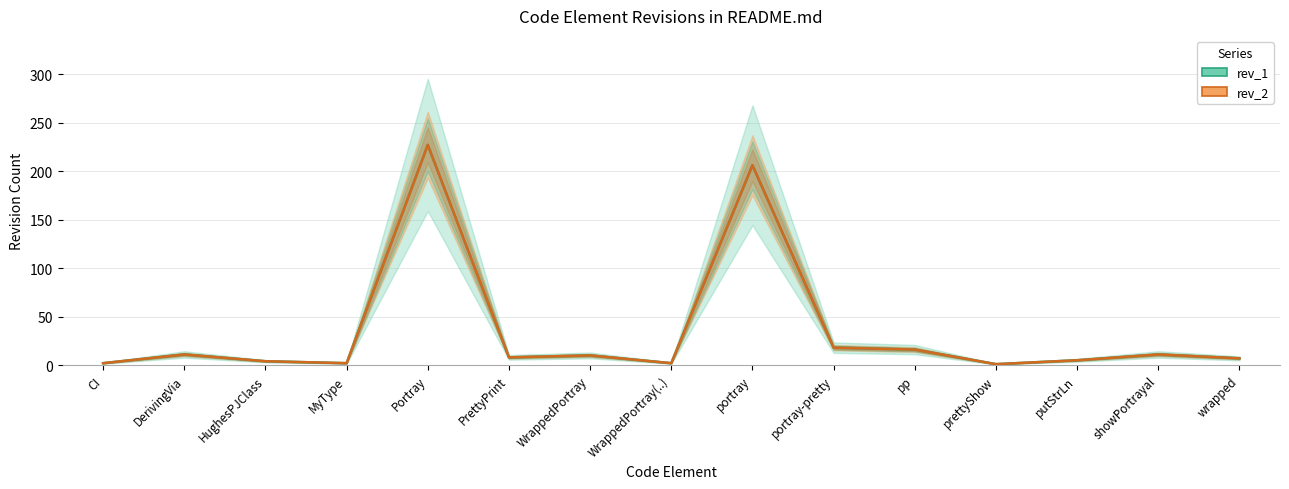

True or false: rev_2 and rev_1 cross at least once.

False